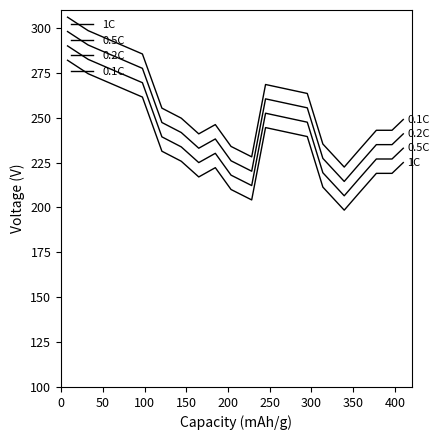

Rank the series by their maximum value, from lowest to highest.

1C, 0.5C, 0.2C, 0.1C